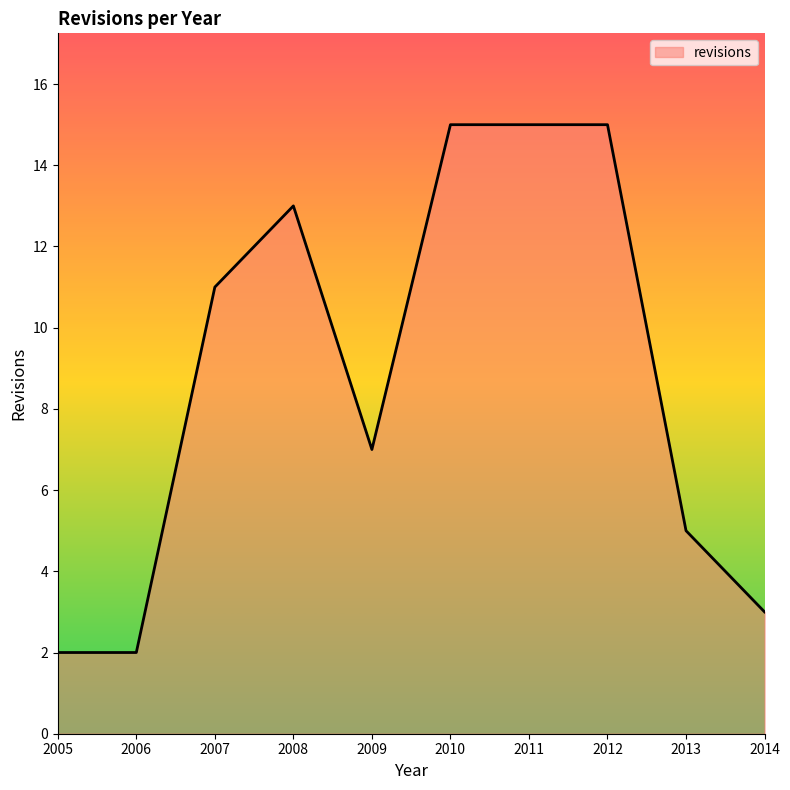

Where is the data nearest to the value 8?

2009